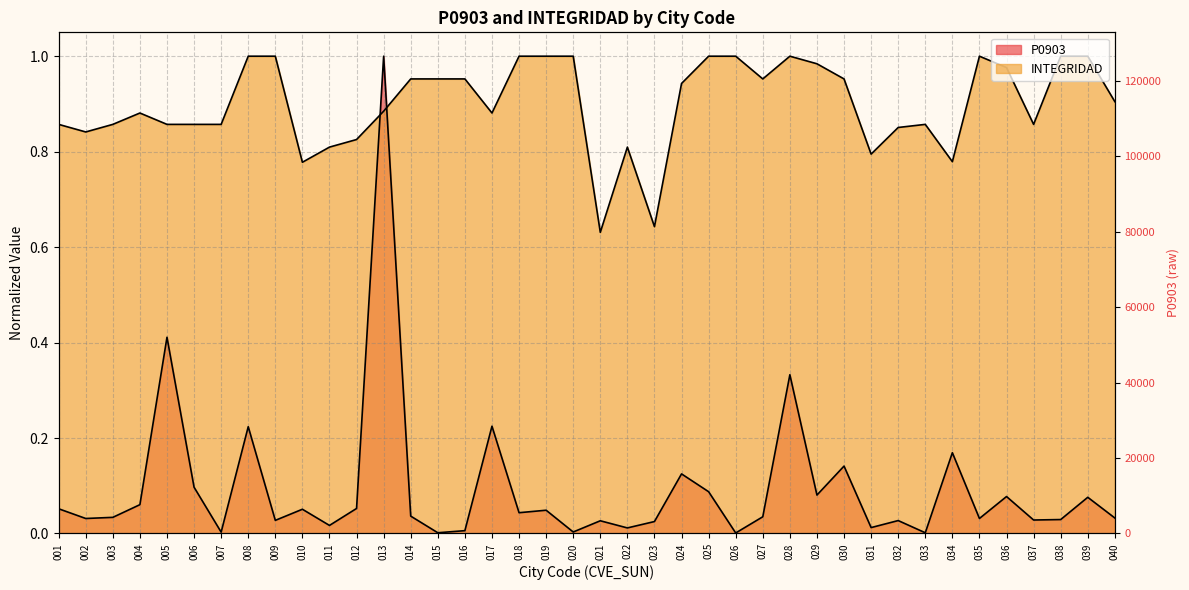

Is the value of INTEGRIDAD at 011 greater than the value of P0903 at 007?

Yes